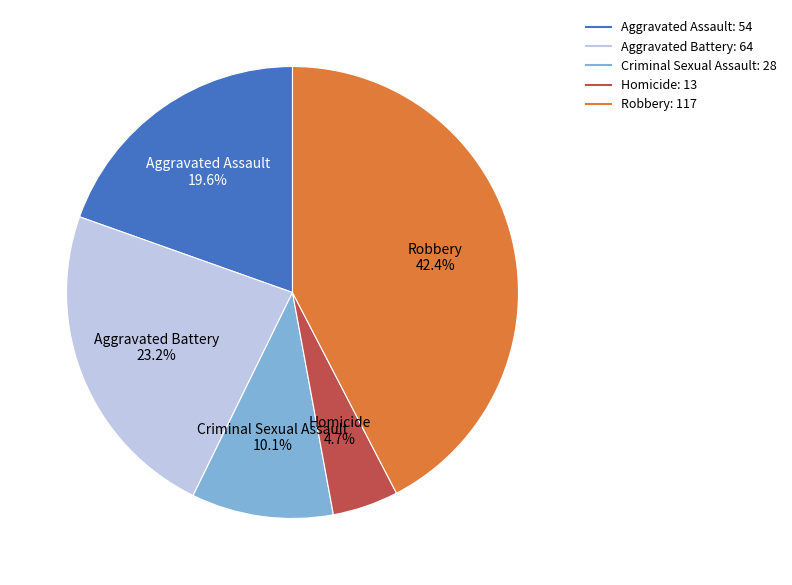

Which slice is the largest?

Robbery